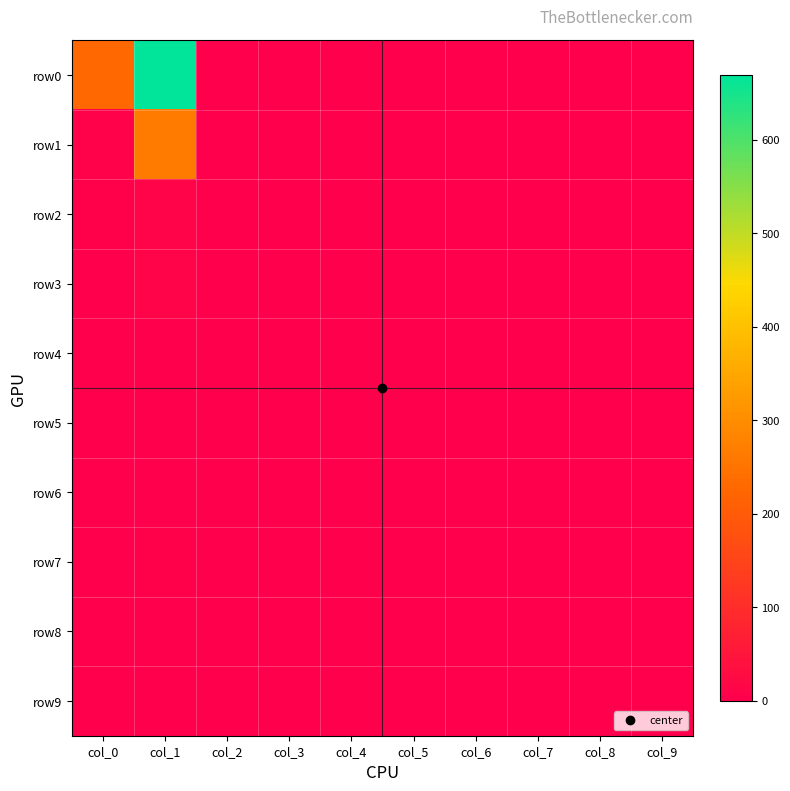

Which series changed the most between col_8 and col_9?

row0